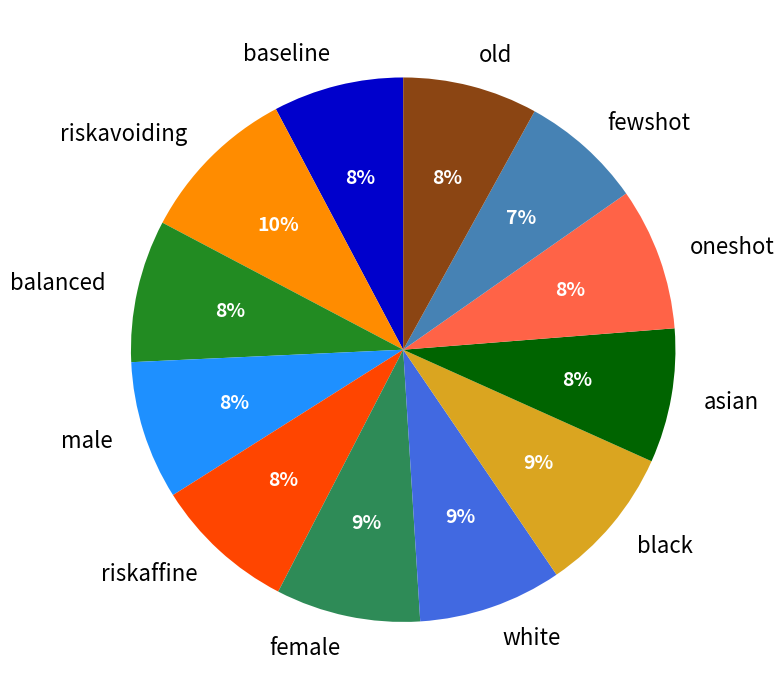

Which has a higher value, riskavoiding or fewshot?

riskavoiding